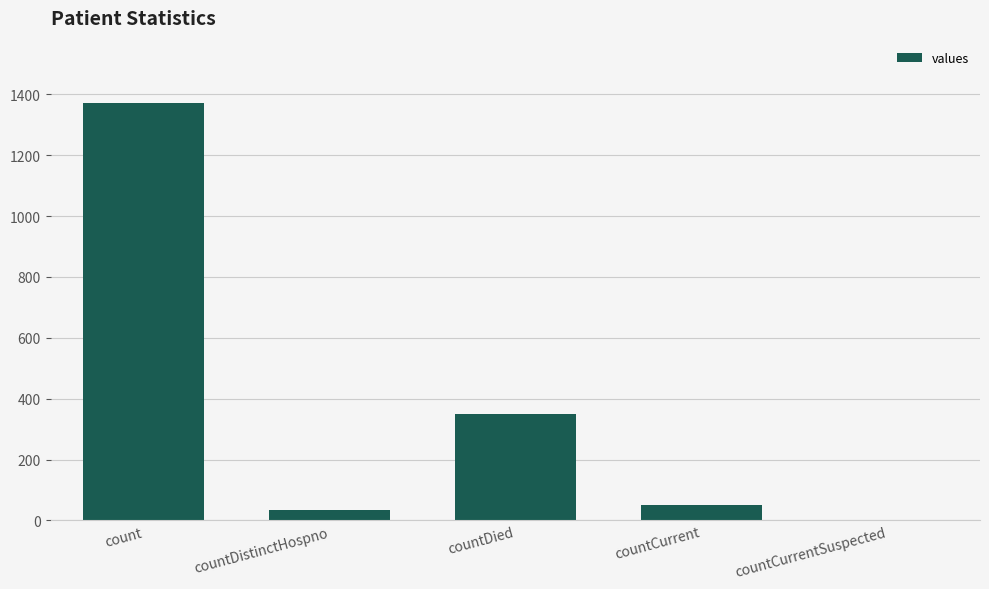

What is the average value?

361